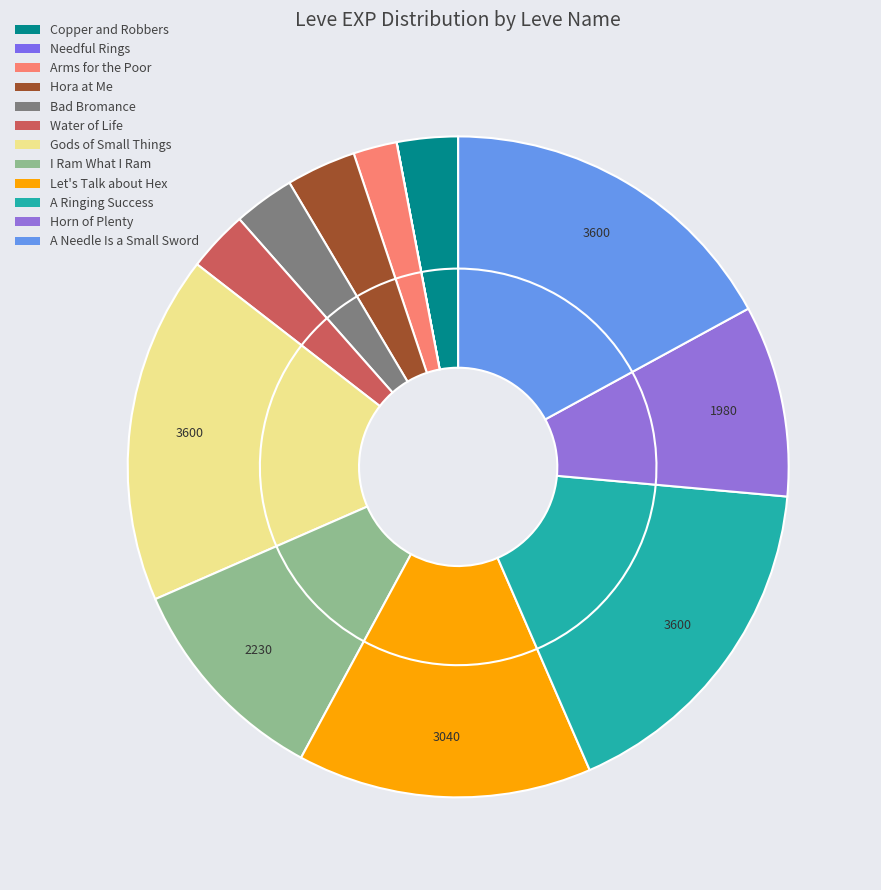

What is the change in value from Needful Rings to Arms for the Poor?

+449